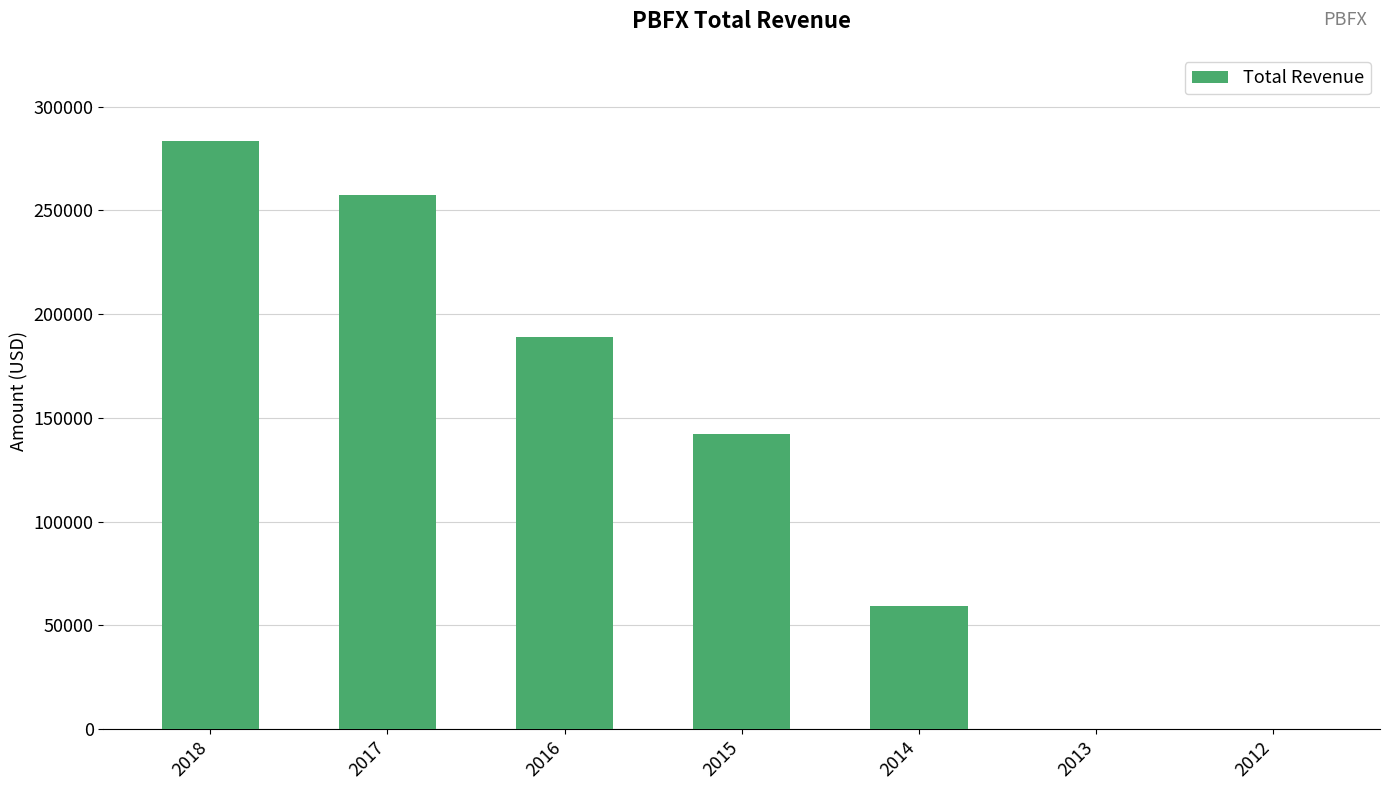

At which label does the data first exceed 142100?

2018